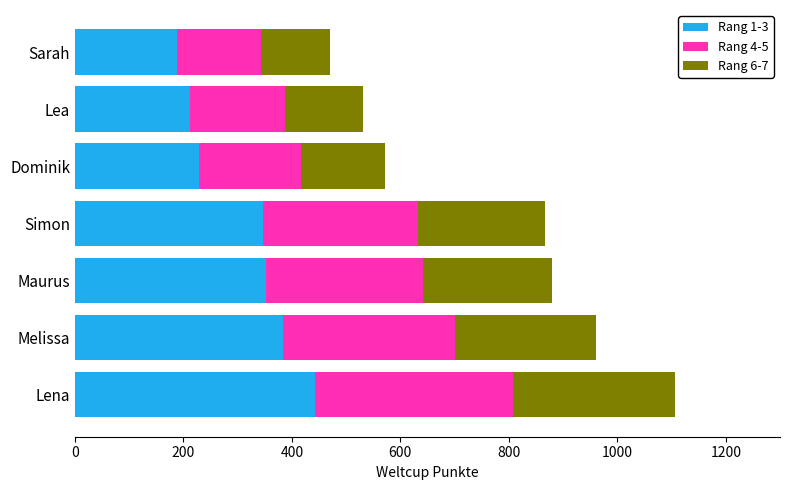

Is it true that Rang 1-3 equals 89.0 at Sarah?

False